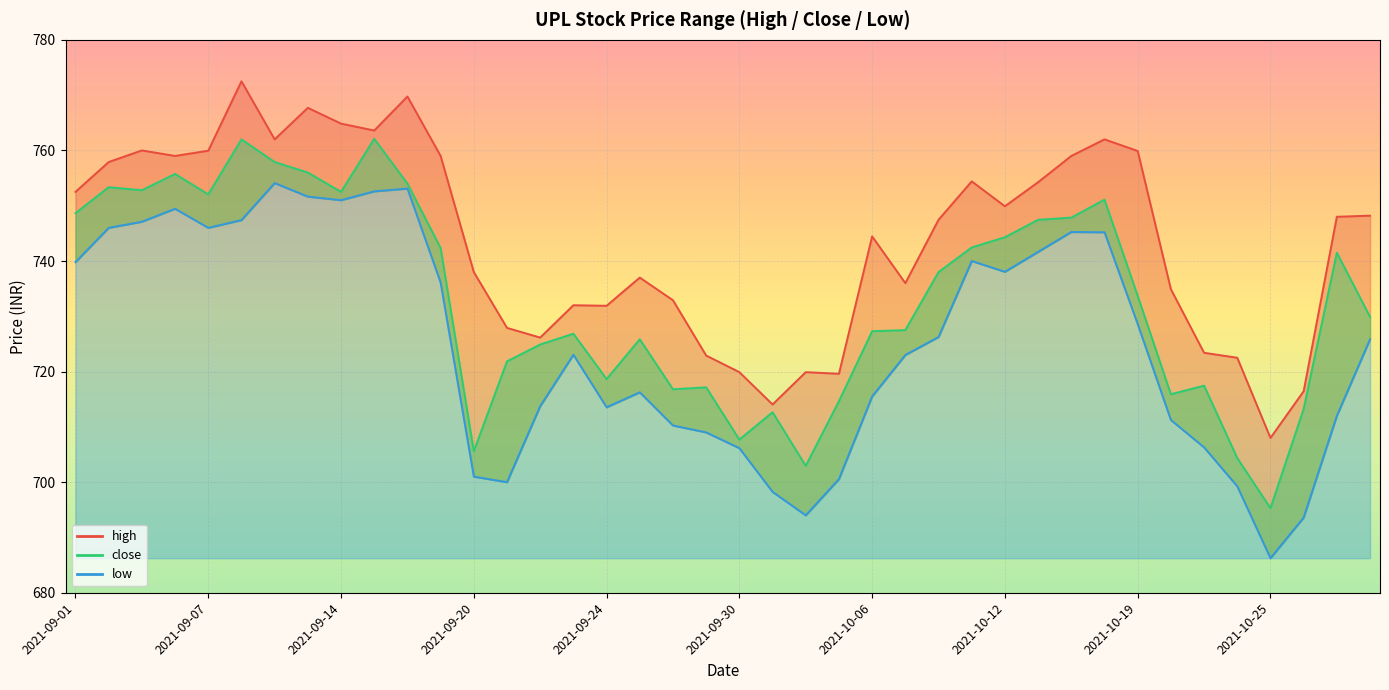

Rank the series by their average value, from lowest to highest.

low, close, high